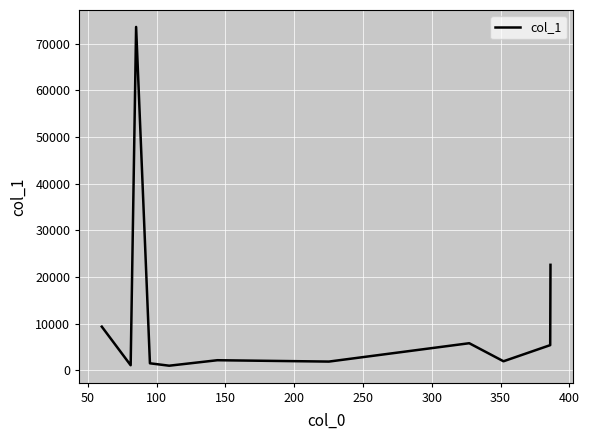

What is the difference between the maximum and minimum values?

72676.0